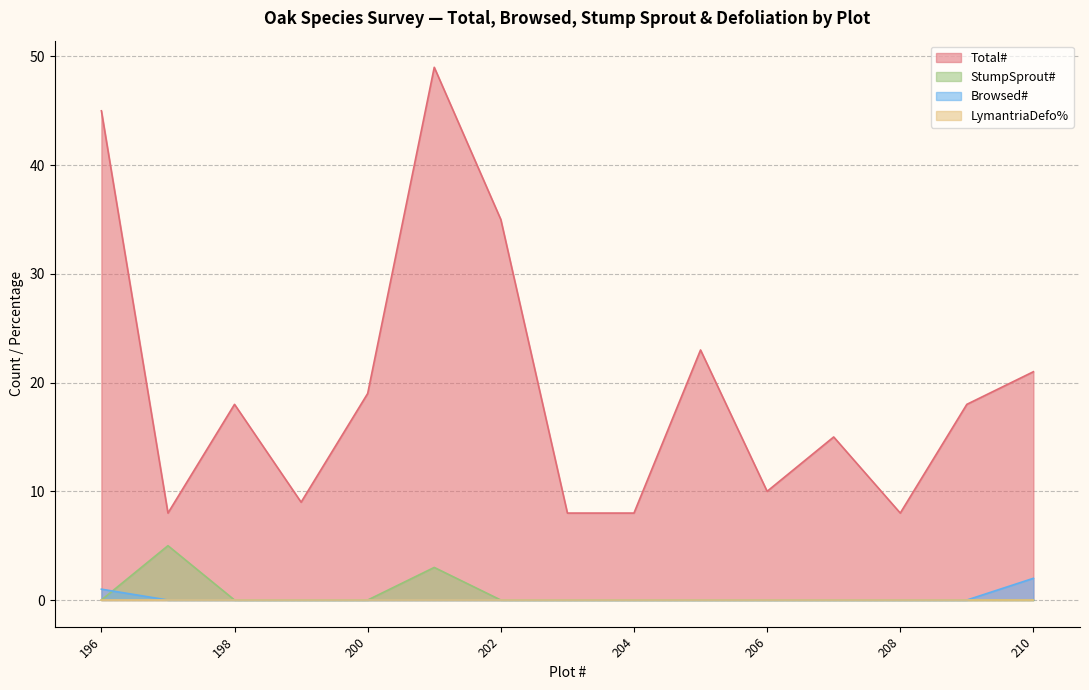

What is the difference between the highest and lowest values at 202?

35